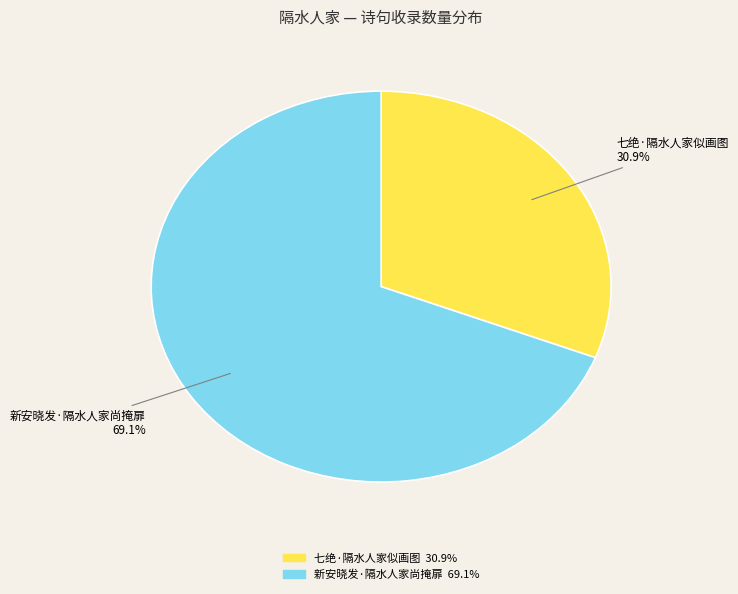

What percentage do 七绝·隔水人家似画图 and 新安晓发·隔水人家尚掩扉 together represent?

100.0%